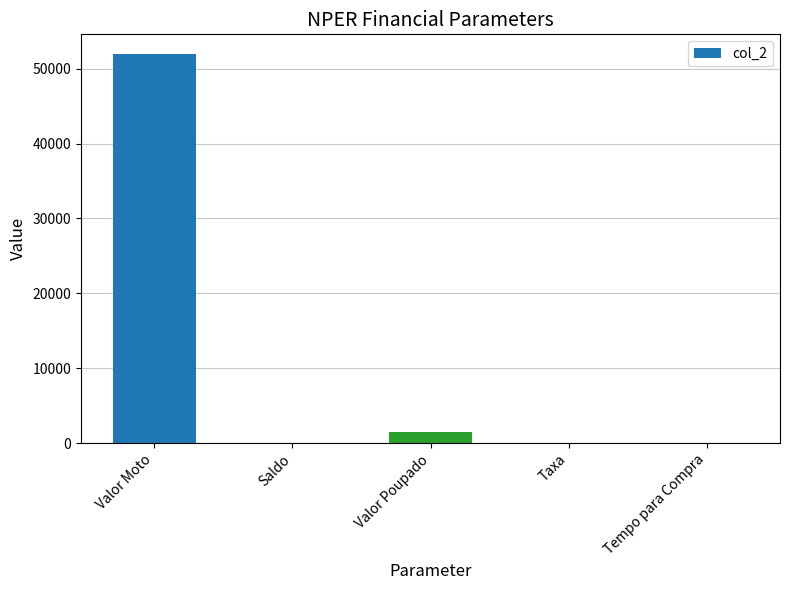

Are the bars horizontal?

No